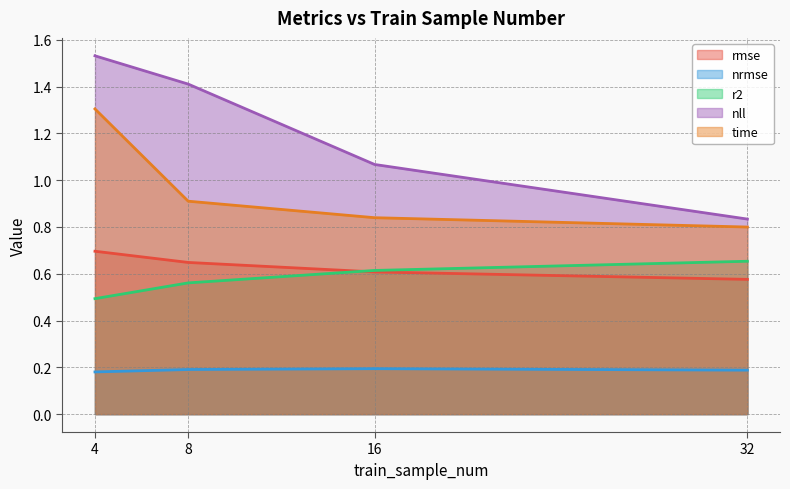

What is the total value across all series at 8?

3.7